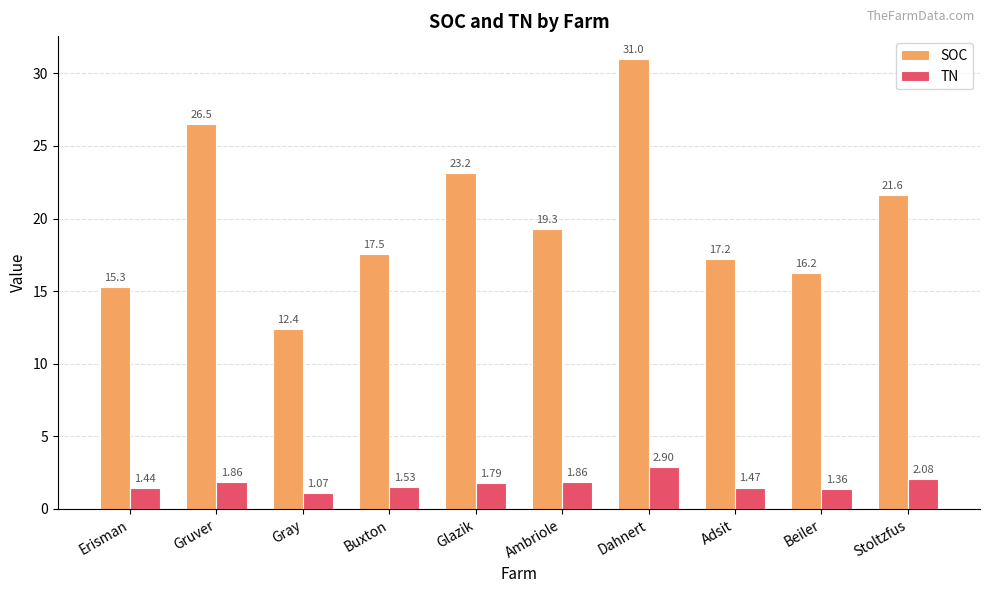

Which series changed the most between Dahnert and Stoltzfus?

SOC